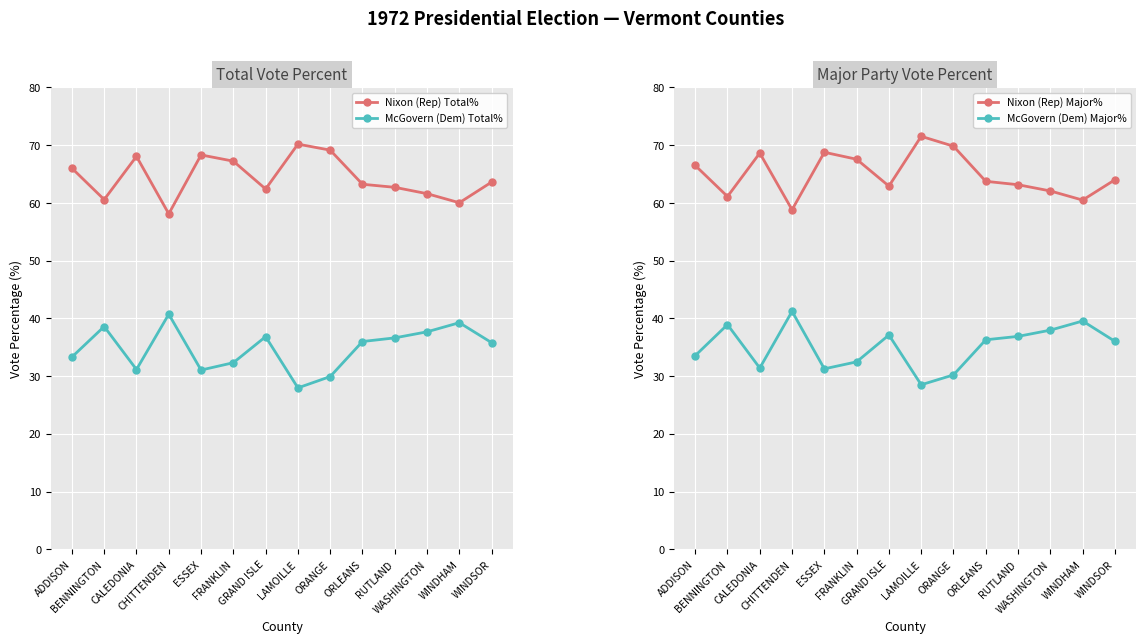

What value does the McGovern (Dem) Total% series have at CHITTENDEN?

40.7